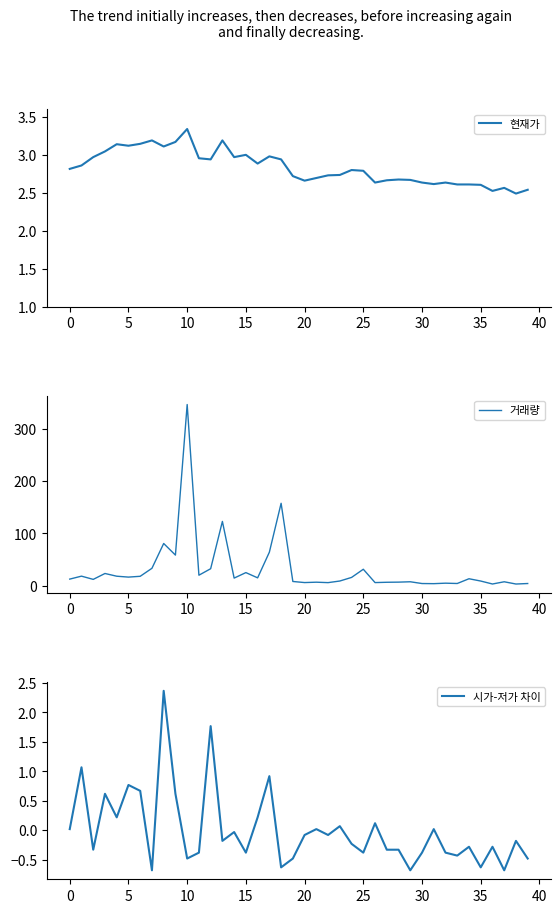

Between 28 and 12, which is larger?

12